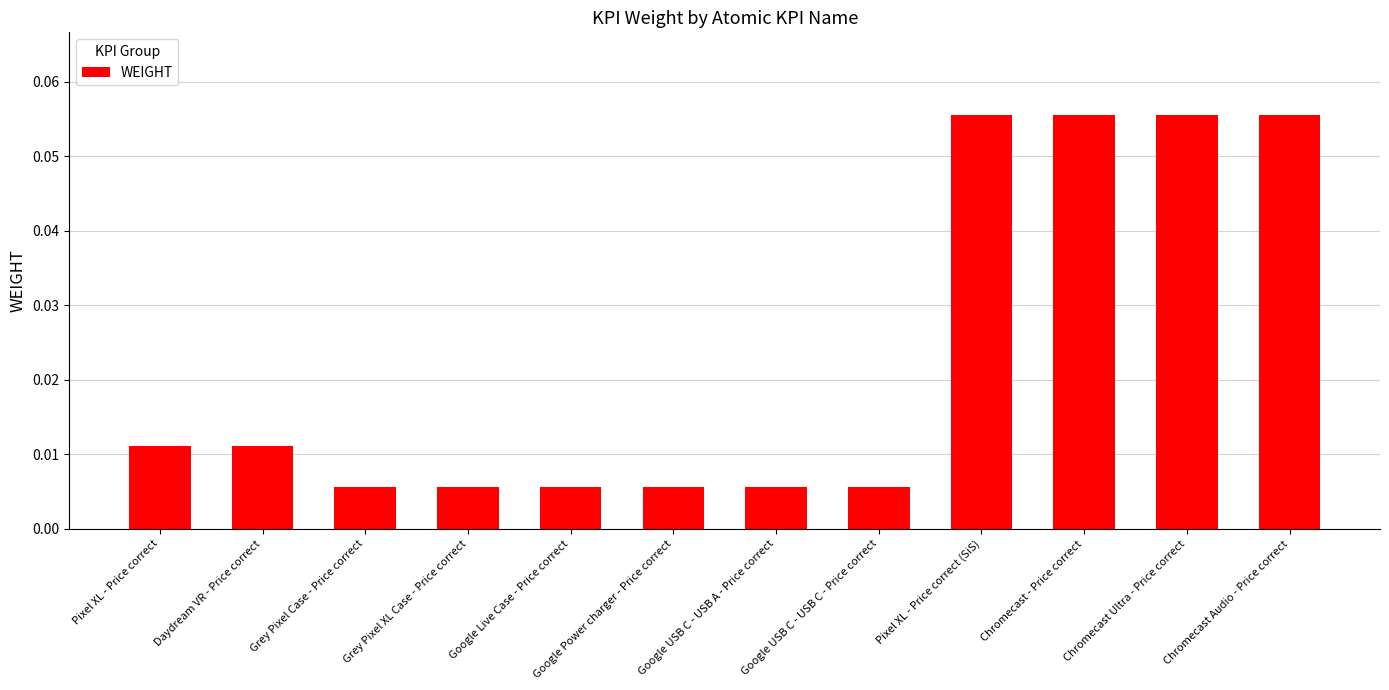

What is the sum of all values?

0.3